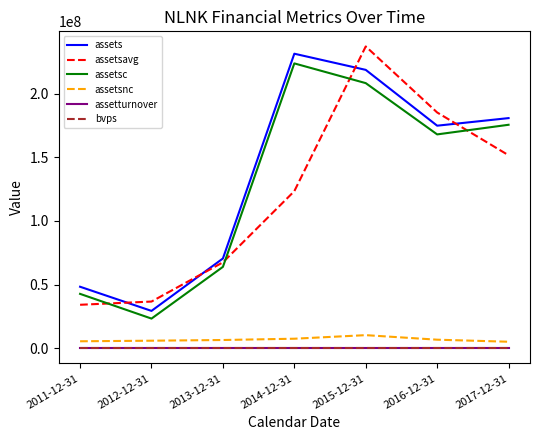

What is the difference between the assetturnover values at 2016-12-31 and 2012-12-31?

0.1